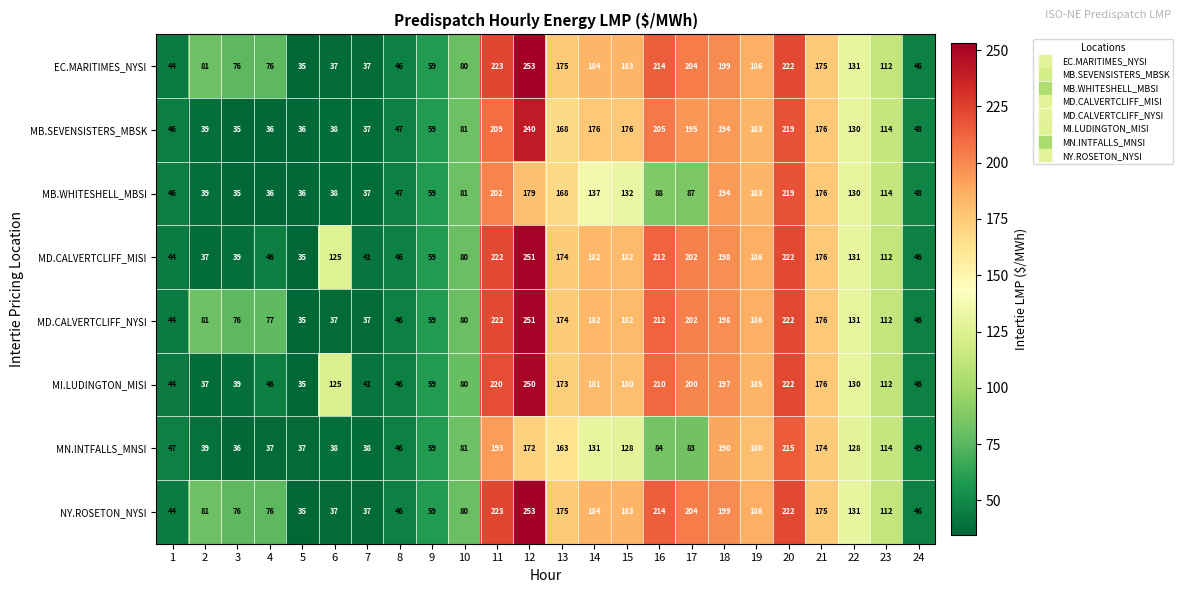

What is the average value of the MI.LUDINGTON_MISI series?

126